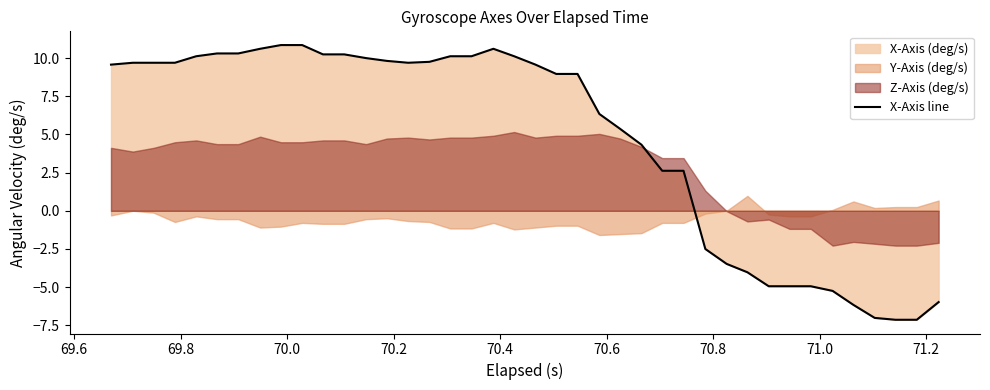

What is the maximum value for X-Axis line?

10.9